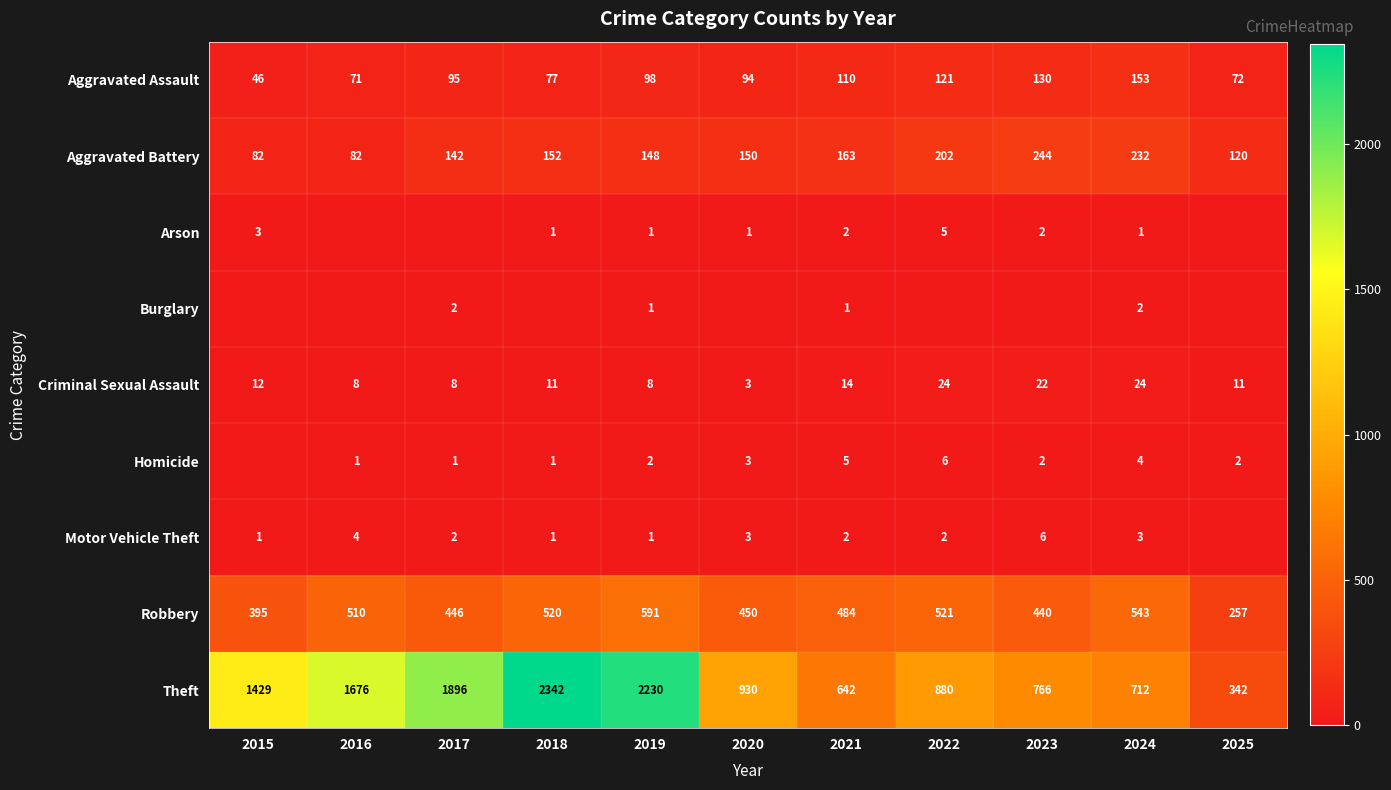

What is the difference between the Arson values at 2024 and 2022?

4